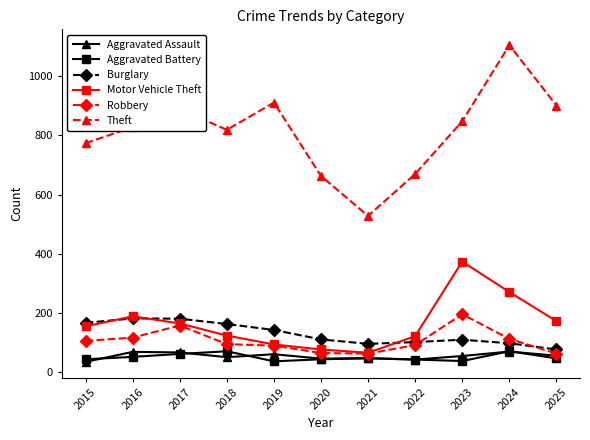

Which series changed the most between 2017 and 2024?

Theft